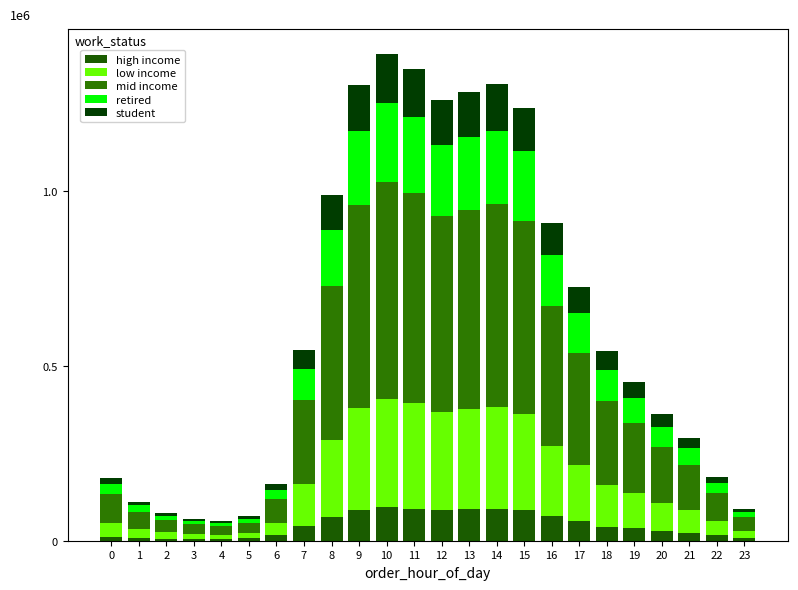

Does the chart contain stacked bars?

Yes